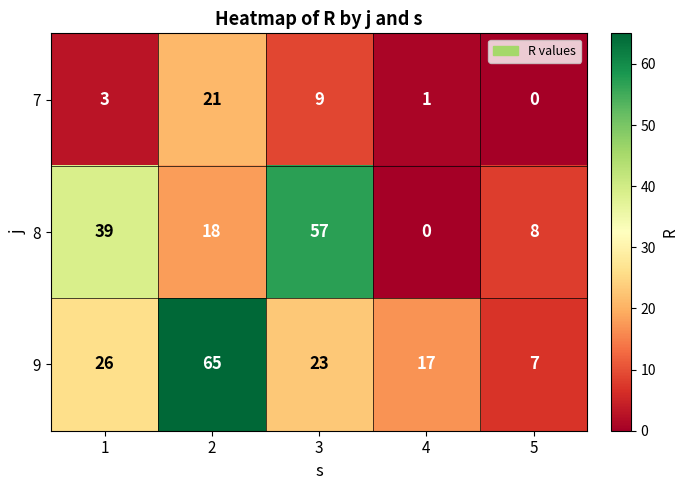

Reading left to right, what are all the values shown in this chart?

7: 1=3	2=21	3=9	4=1	5=0
8: 1=39	2=18	3=57	4=0	5=8
9: 1=26	2=65	3=23	4=17	5=7